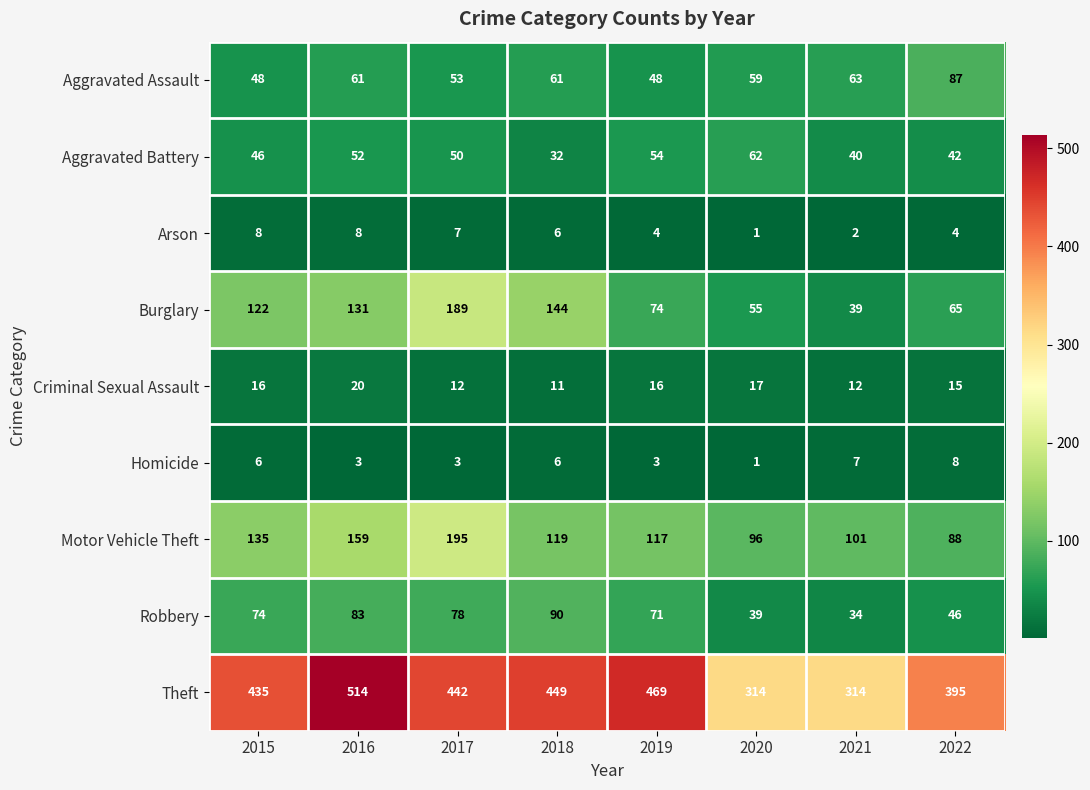

Is the value of Theft at 2020 greater than the value of Burglary at 2018?

Yes